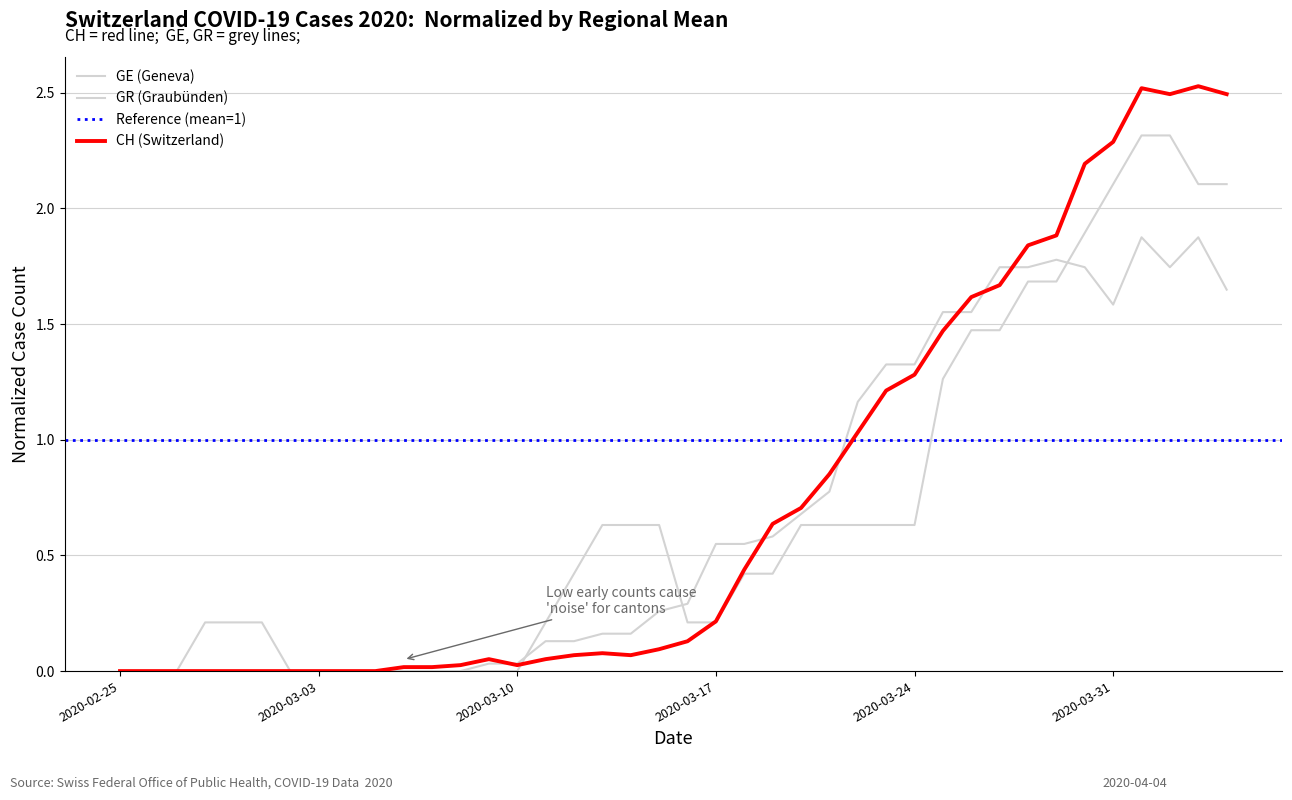

How many categories are shown in the chart?

40